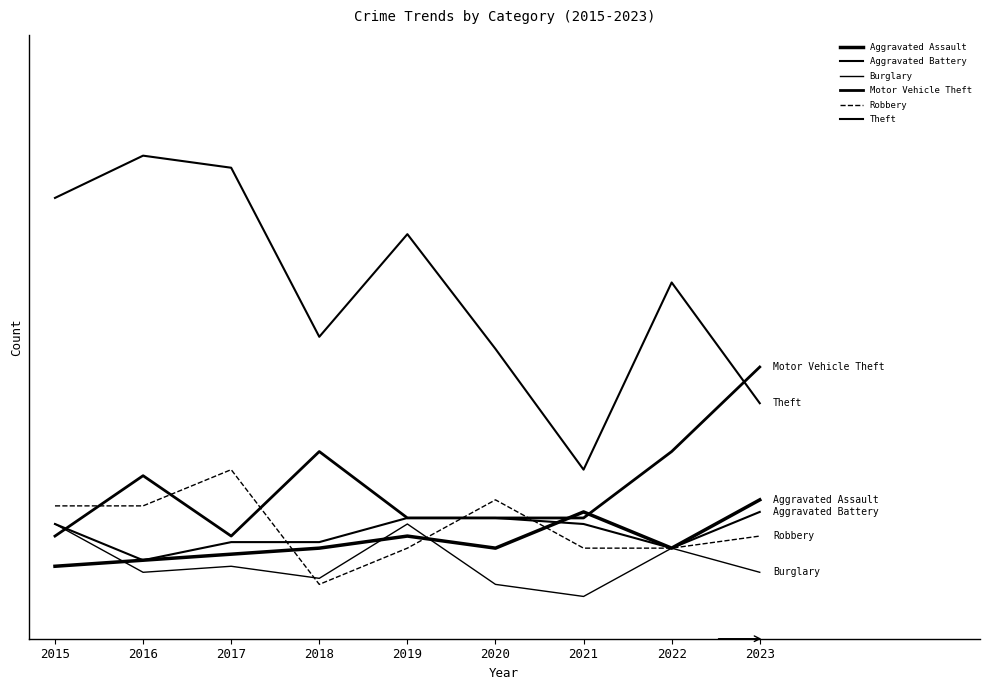

Does the chart display data point markers on the line(s)?

No